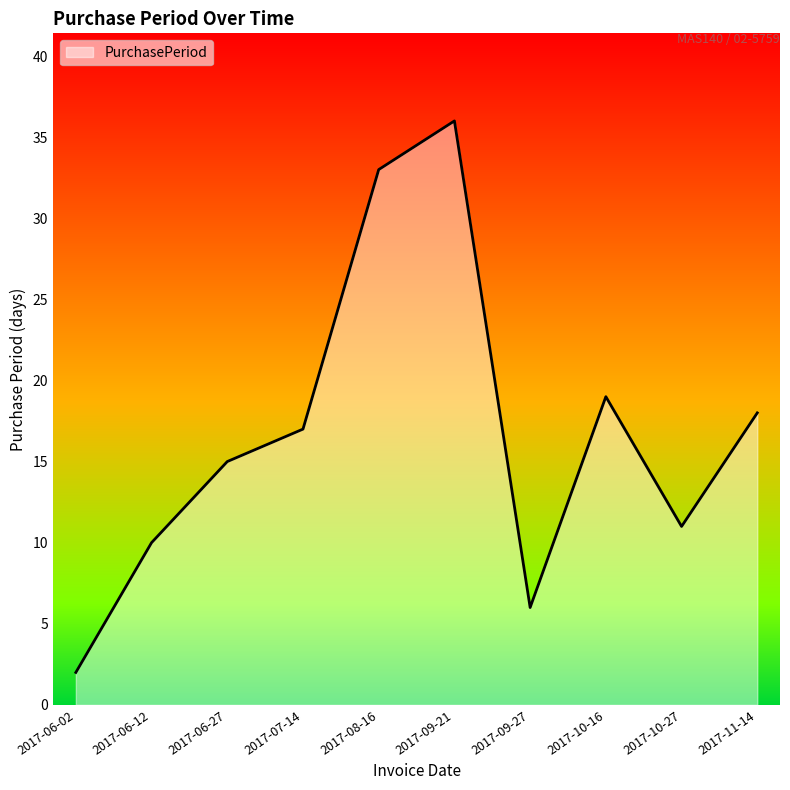

At which category does the chart reach its peak across all series?

2017-09-21